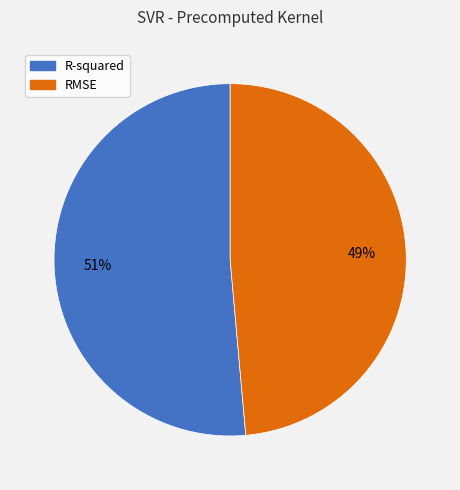

Which slice is the smallest?

RMSE